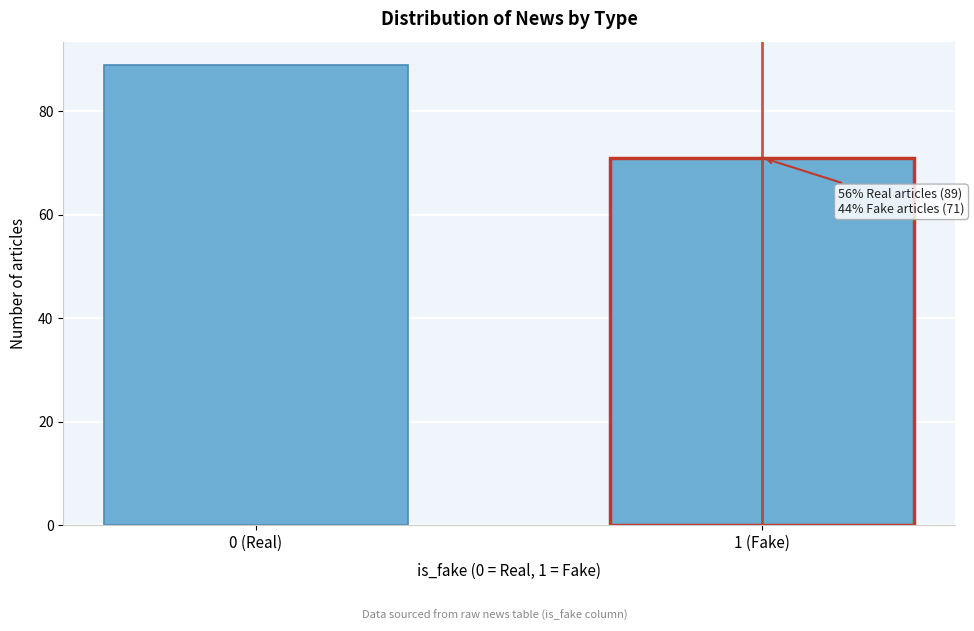

Reading right to left, transcribe all the data shown in this chart.

71	89